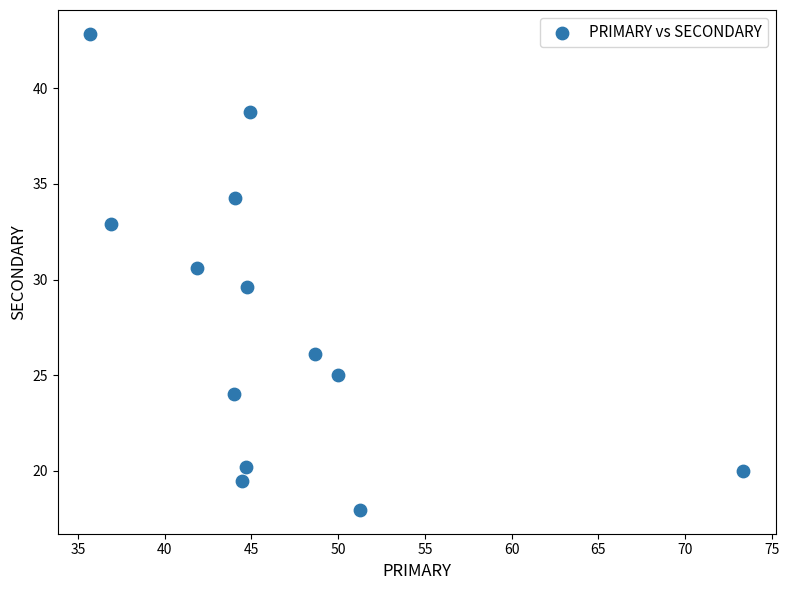

What is the range of X values (max minus min)?

37.6